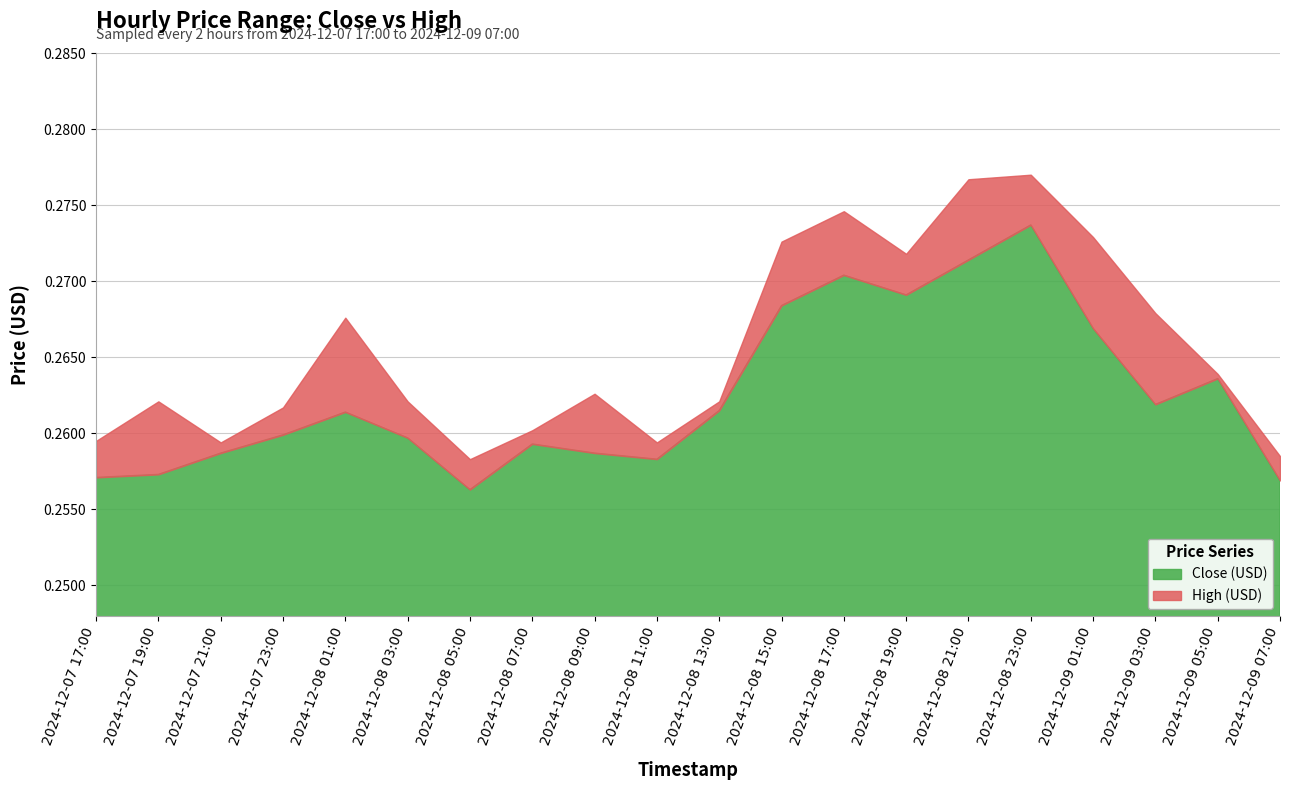

What is the average value of the Close series?

0.3